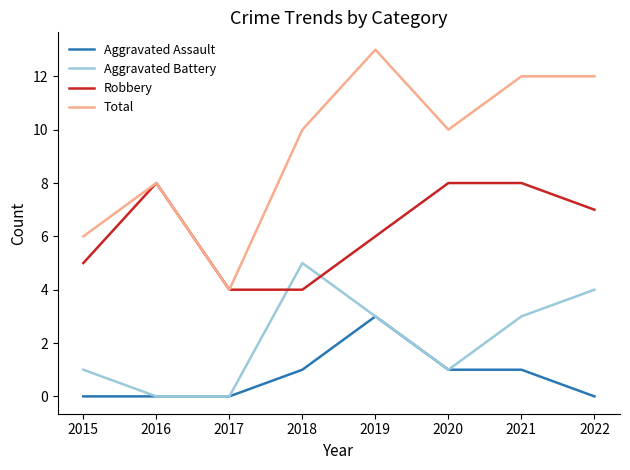

What are all the series names shown in the legend?

Aggravated Assault, Aggravated Battery, Robbery, Total